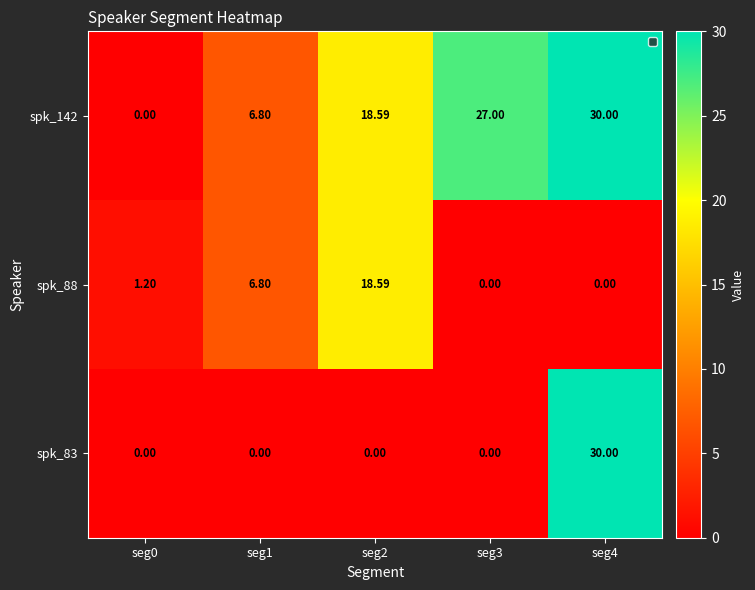

How many values in the spk_88 series exceed 1?

3